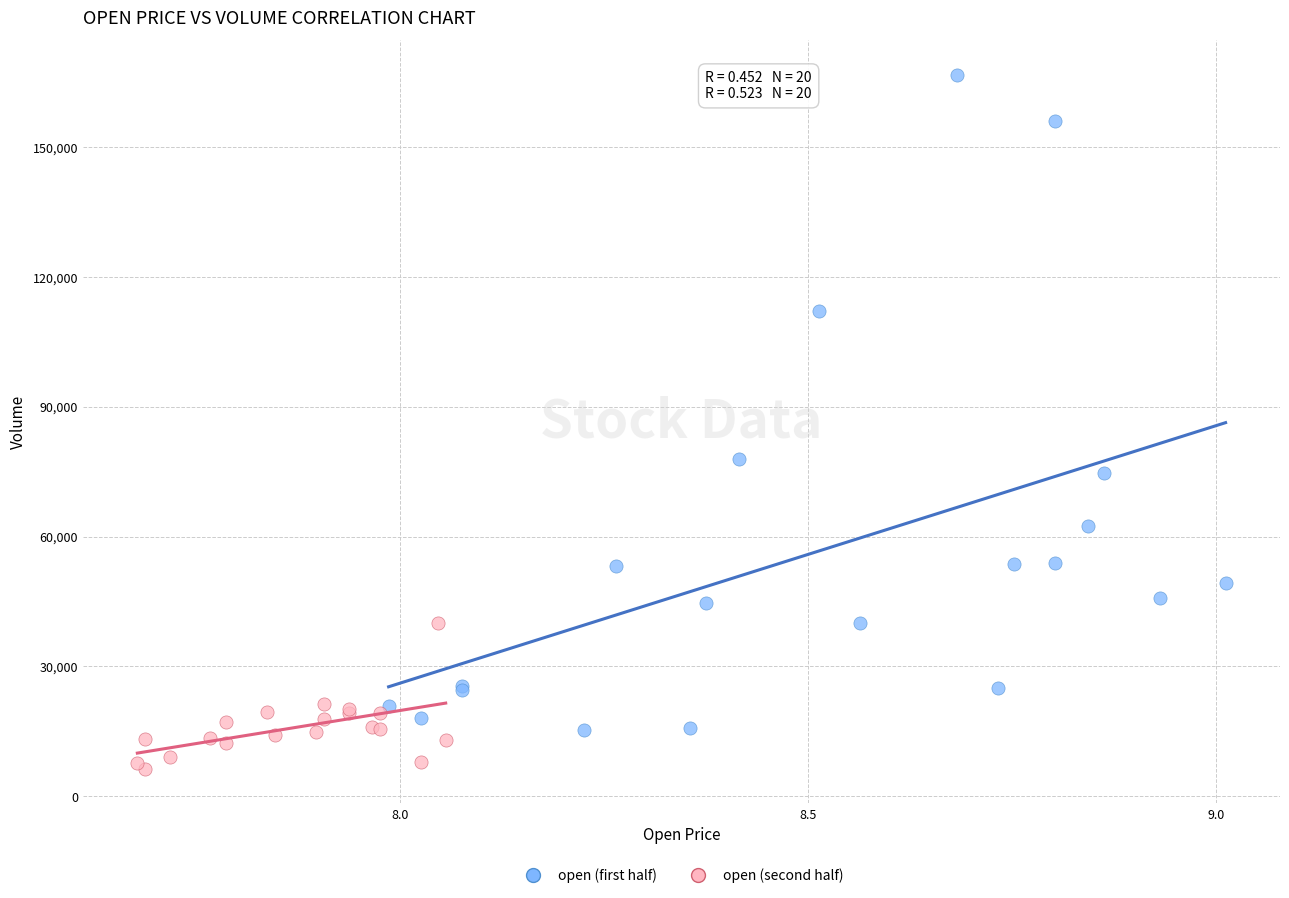

Which series reaches the minimum Y coordinate?

open (second half)